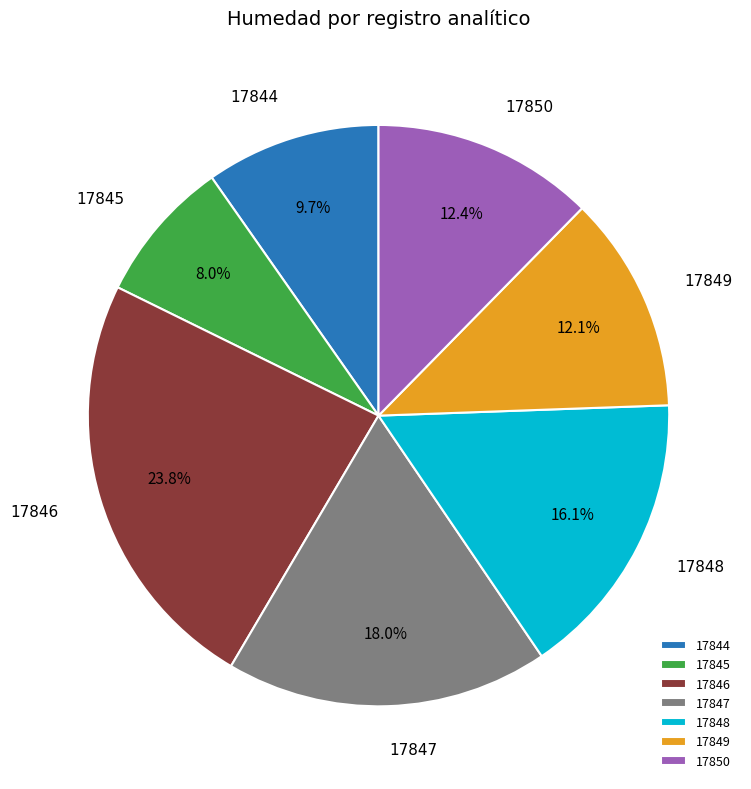

To the nearest percent, what is the difference between the largest and smallest slice percentages?

16%